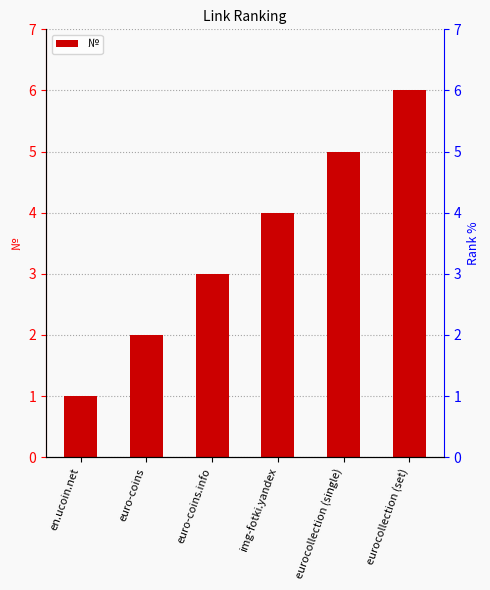

Which has a higher value, img-fotki.yandex or euro-coins?

img-fotki.yandex